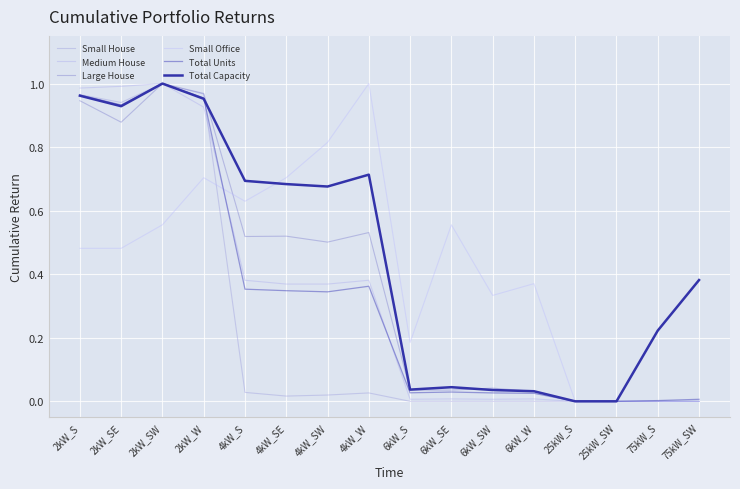

Is the value of Total Capacity at 4kW_SE greater than the value of Large House at 2kW_SE?

No